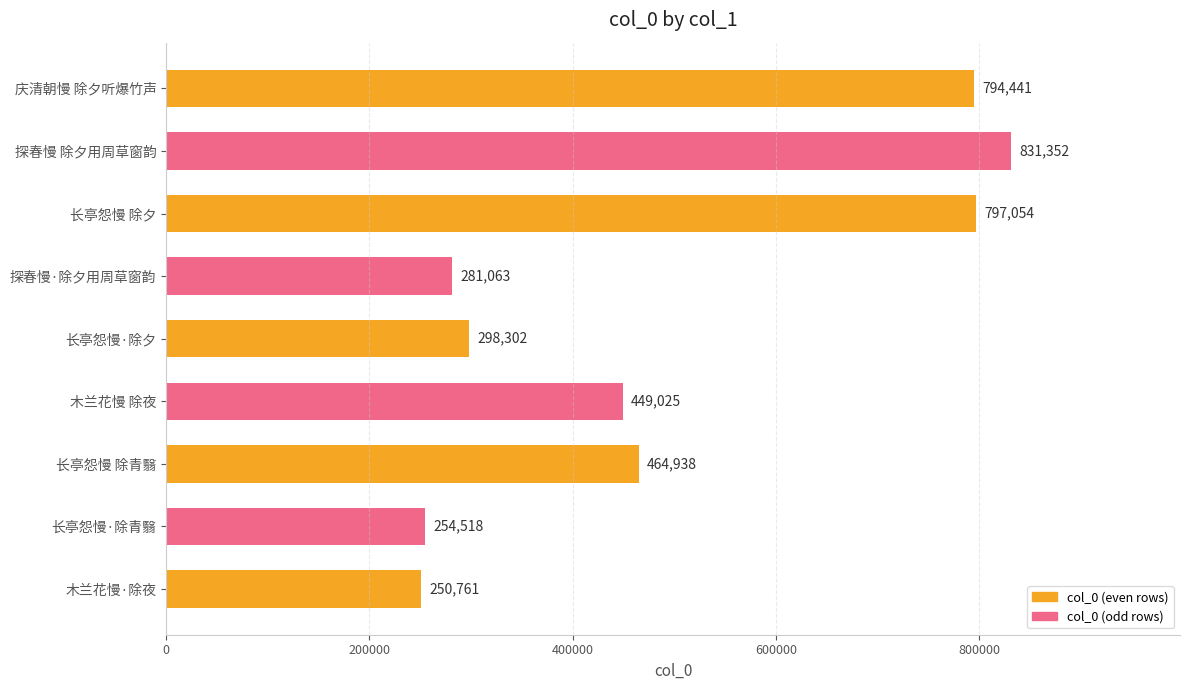

Where is the data nearest to the value 541056?

长亭怨慢 除青翳